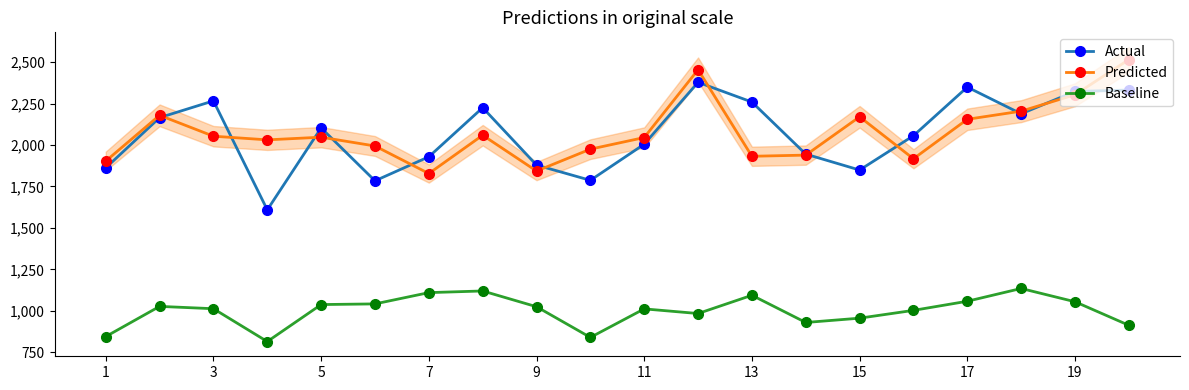

Does the chart display data point markers on the line(s)?

Yes